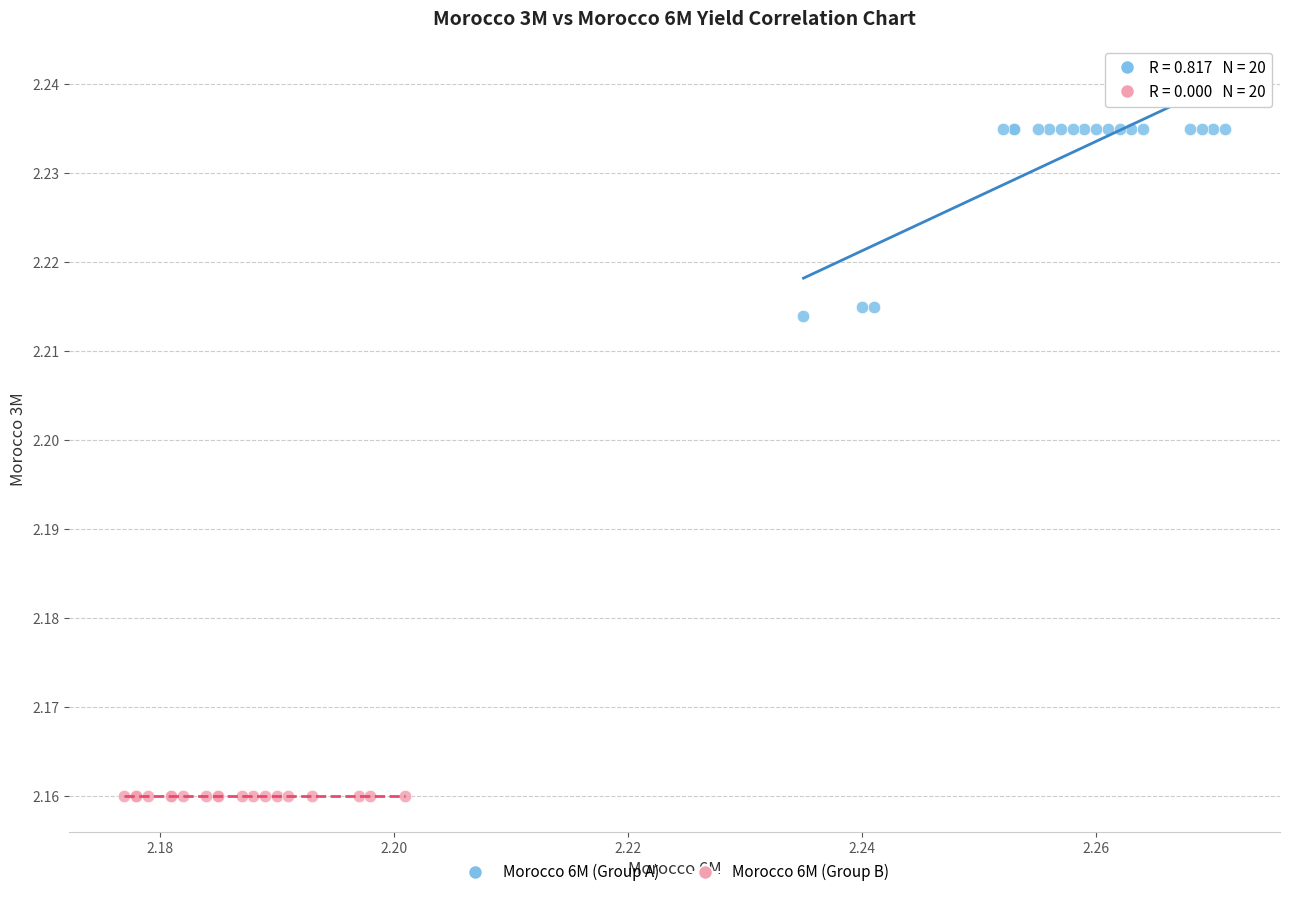

Which series contains the lowest Y value?

Morocco 6M (Group B)